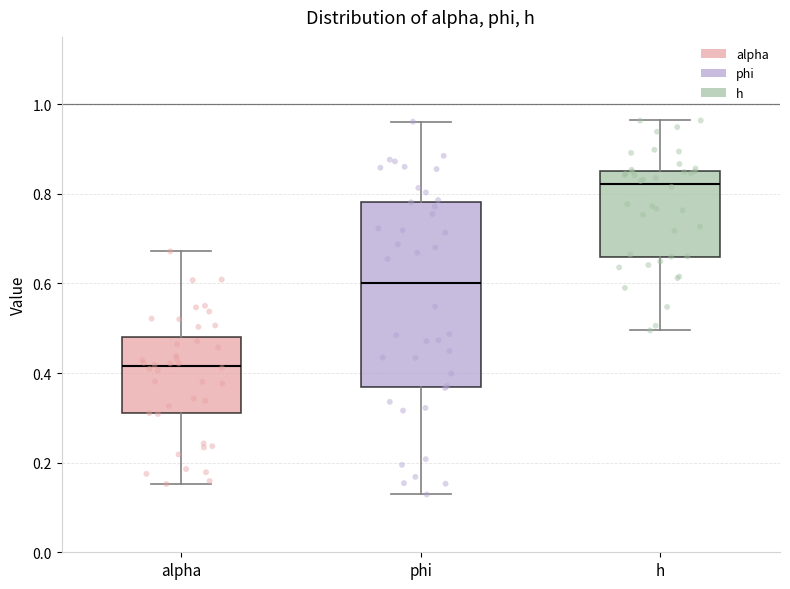

Reading left to right, transcribe this box plot: for each box, give where its median line is, the range the box spans, and where its two whiskers end, as read against the y-axis. The values are not printed on the chart, so give them approximately, as read against the axis.

alpha: median 0.42, box 0.32 to 0.48, whiskers 0.16 to 0.68
phi: median 0.60, box 0.36 to 0.78, whiskers 0.12 to 0.96
h: median 0.82, box 0.66 to 0.86, whiskers 0.50 to 0.96